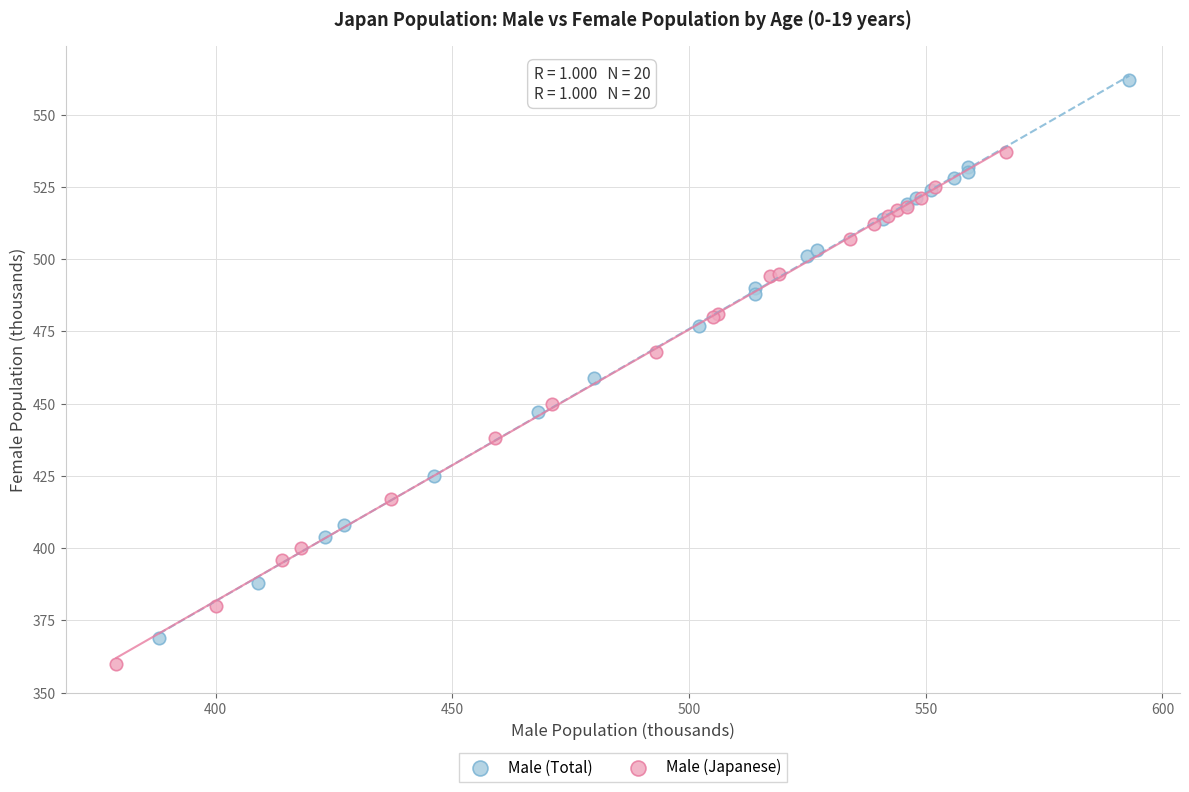

What are all the series names shown in the legend?

Male (Total), Male (Japanese)